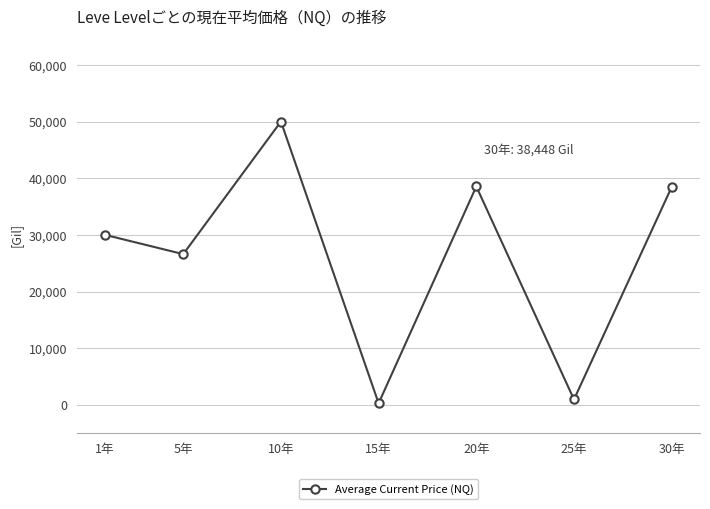

How many data points are less than 30000?

3